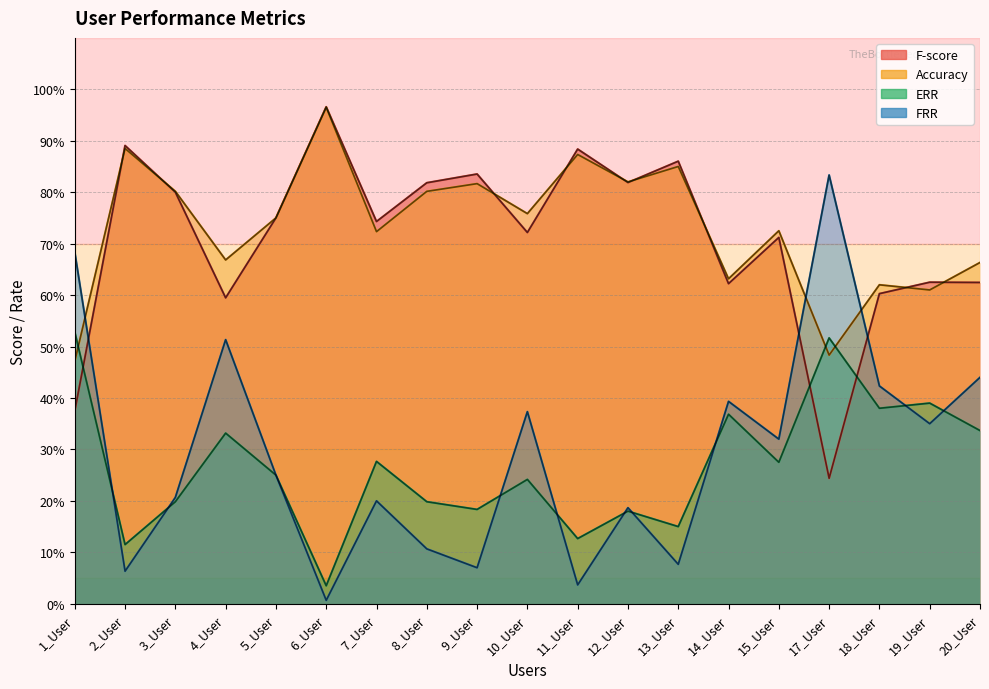

How many lines are shown in the chart?

4